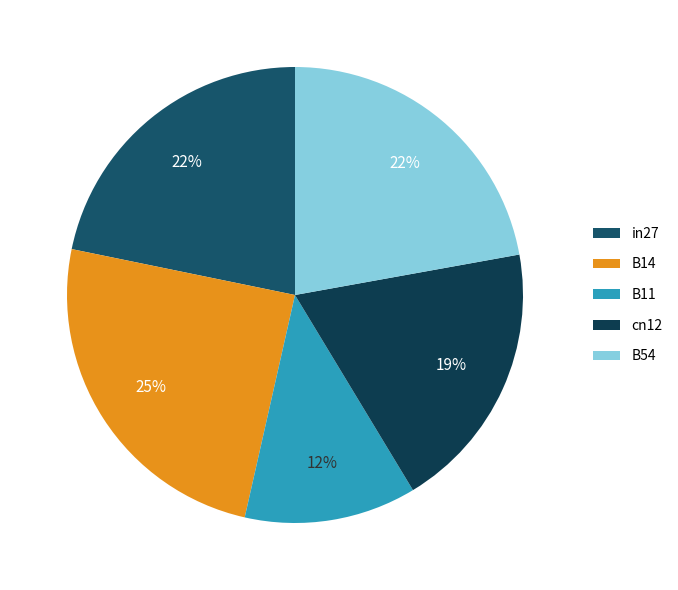

Which slice is the largest?

B14